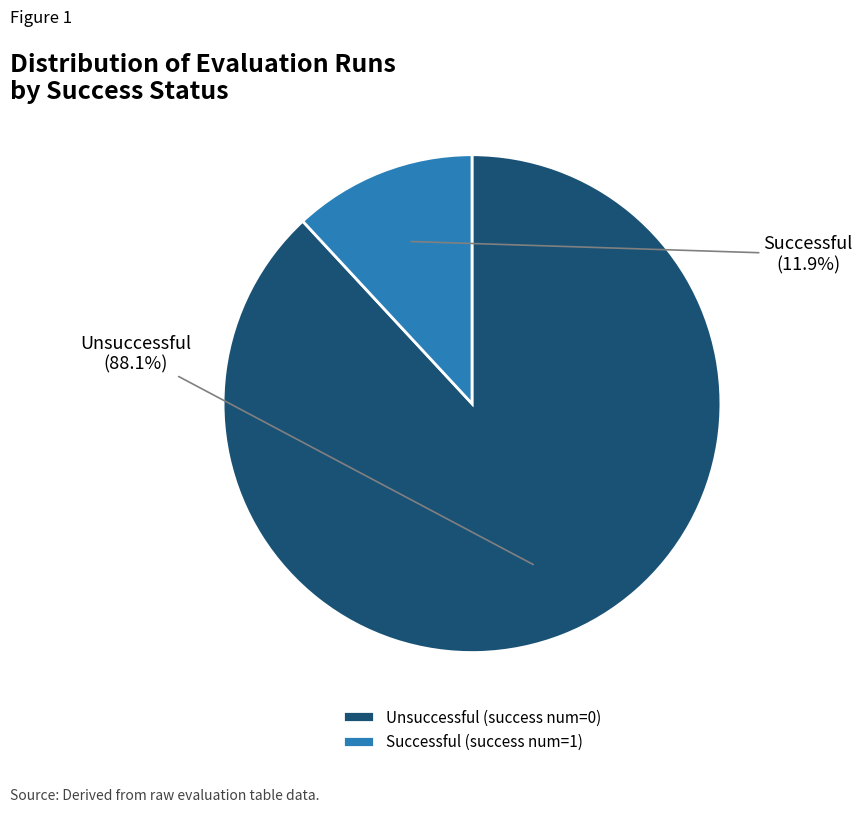

Which category has the biggest portion of the pie?

Unsuccessful (success num=0)